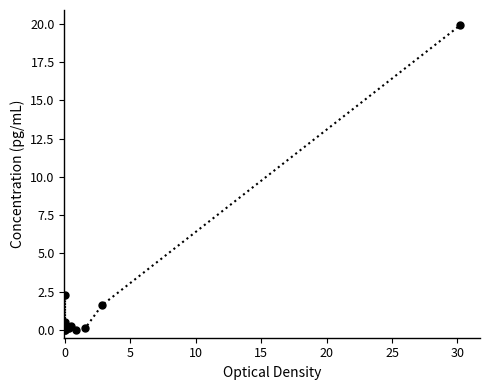

Read the value at 0.

2.3